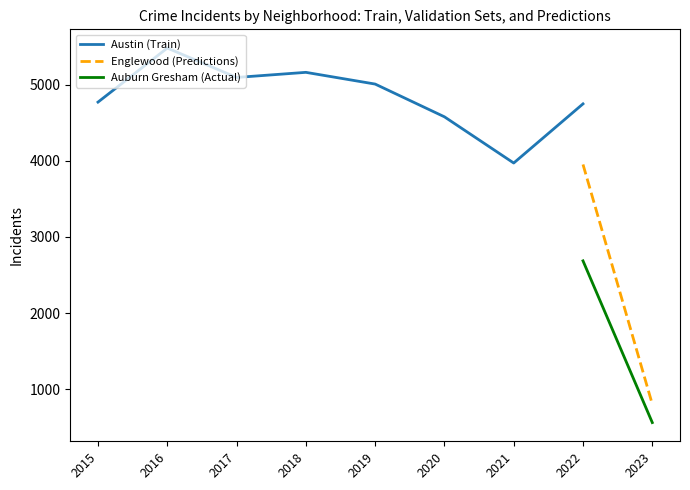

The value of Austin (Train) at 2019 is 1598. True or false?

False